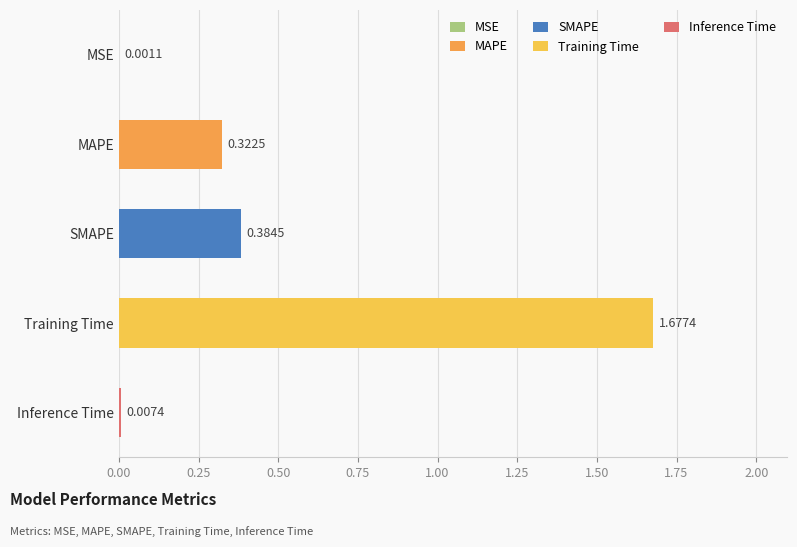

Between SMAPE and Training Time, which is larger?

Training Time